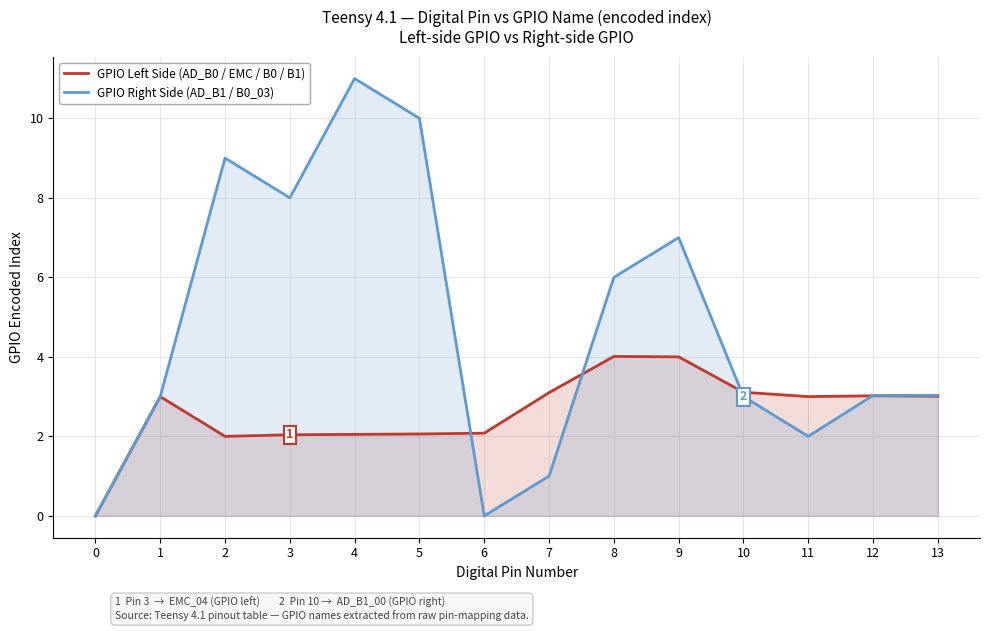

What is the average value of the GPIO Left Side (AD_B0 / EMC / B0 / B1) series?

2.6